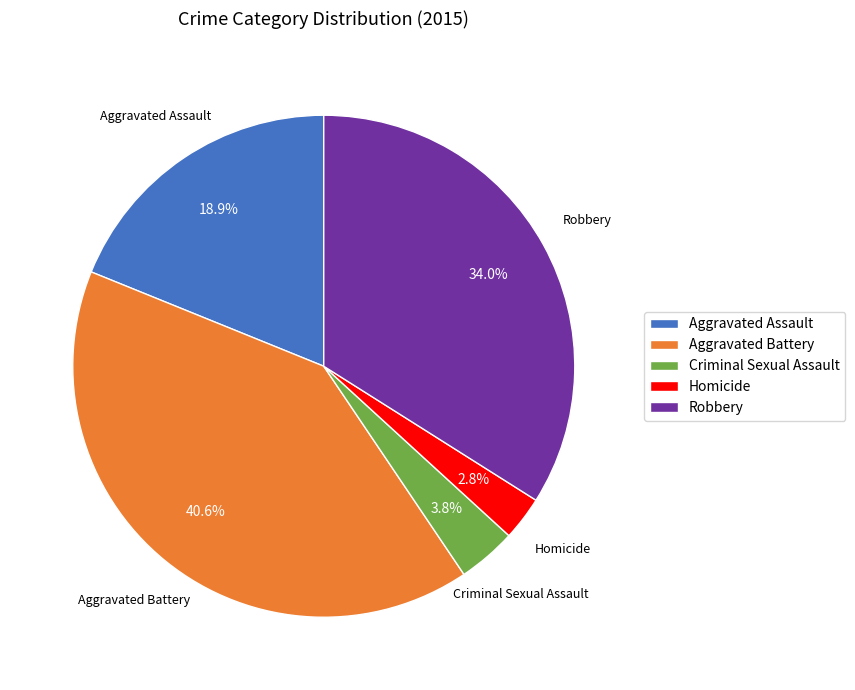

To the nearest percent, what is the difference between the largest and smallest slice percentages?

38%